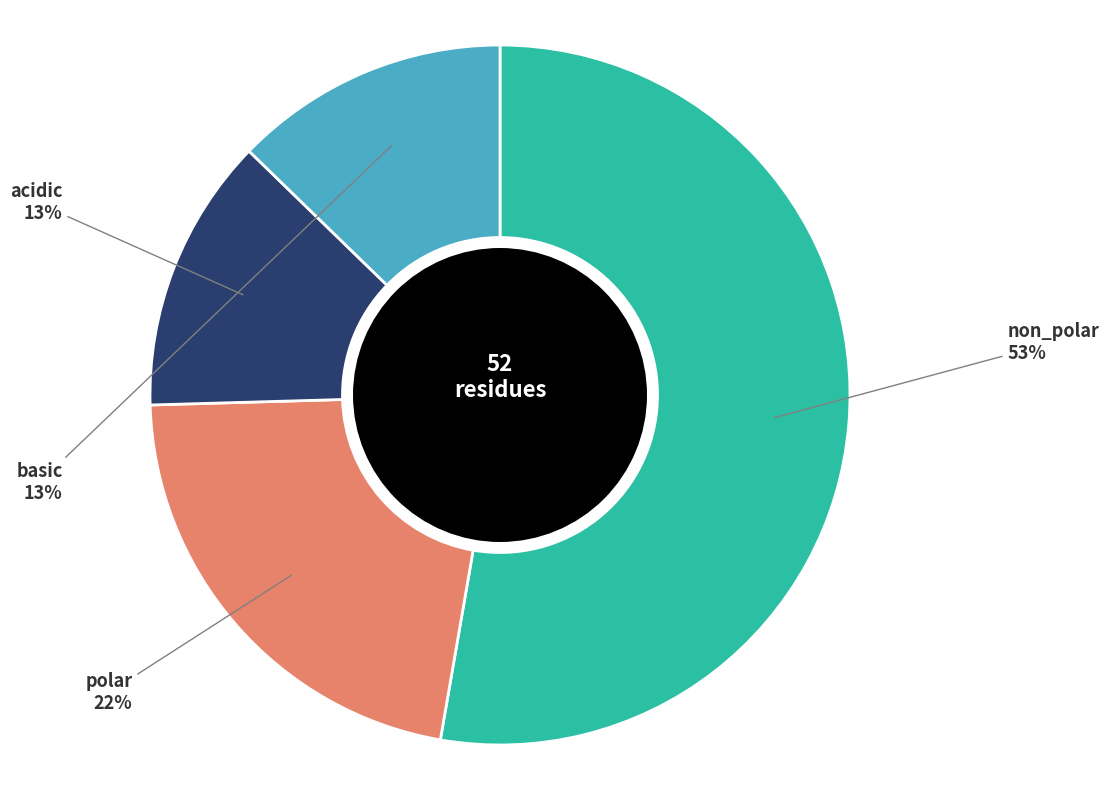

To the nearest percent, what is the average slice percentage?

25%